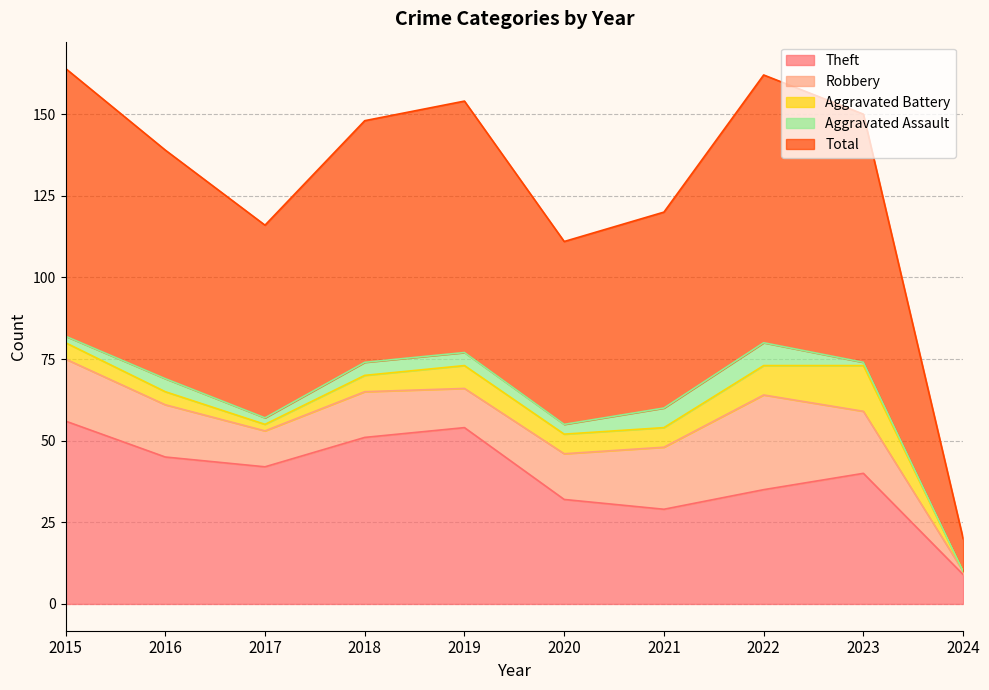

At which label does Aggravated Battery first exceed 6?

2019